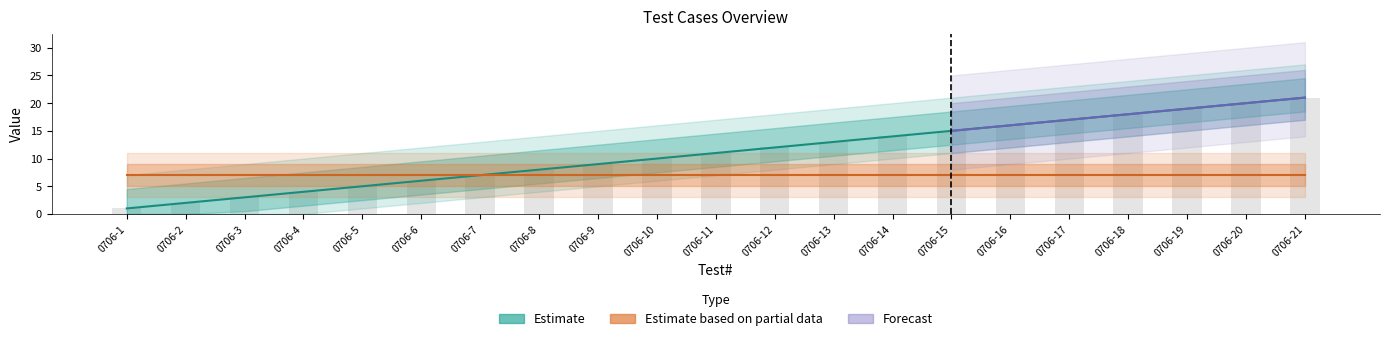

Is it true that the value at 0706-17 is 5?

False